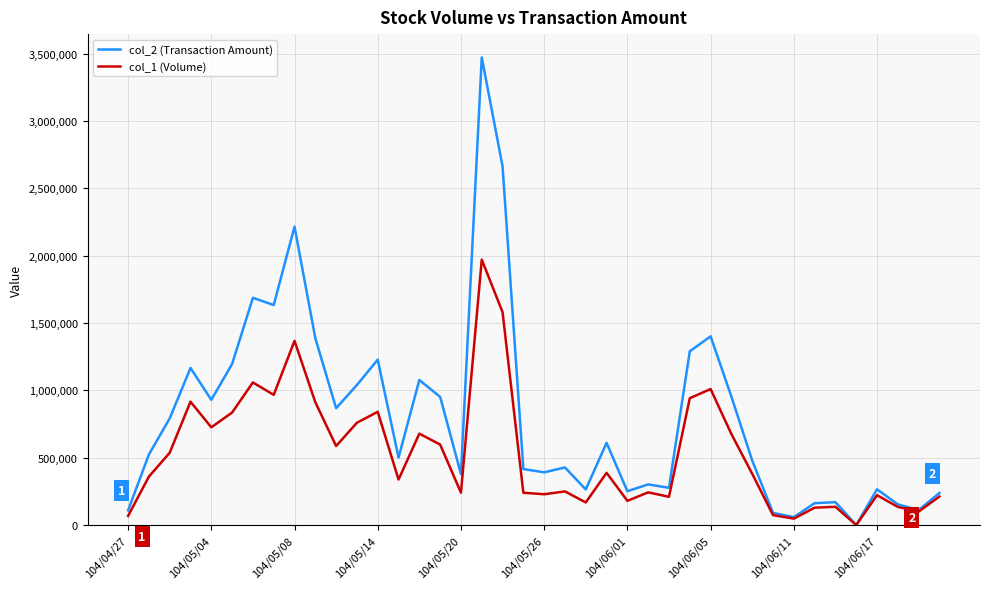

True or false: col_2 (Transaction Amount) has more than 0 points higher than both neighbors.

True